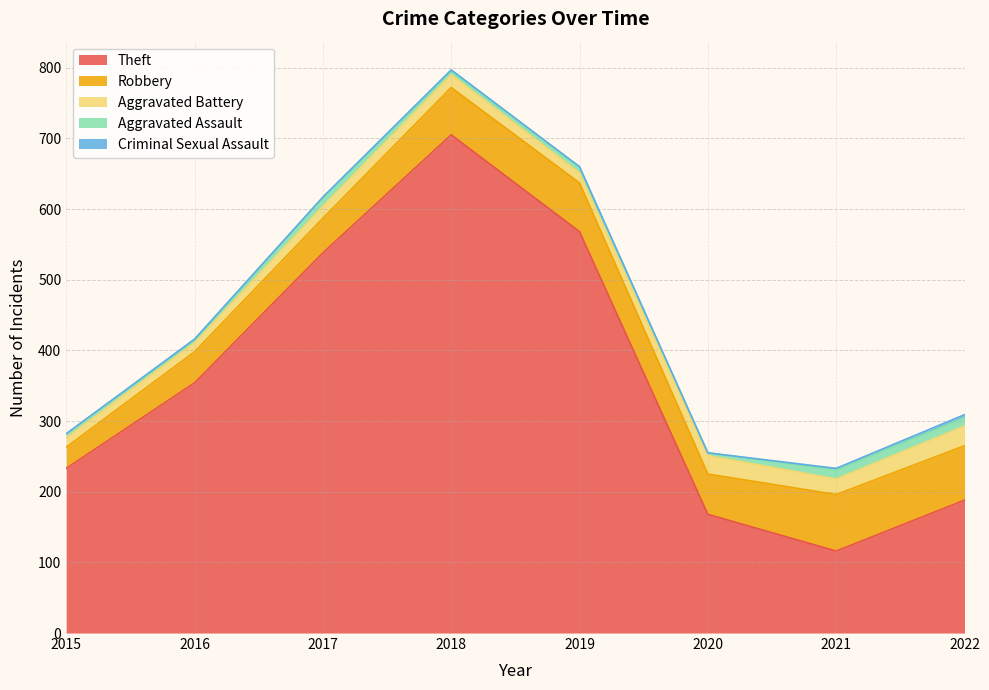

How many values in the Robbery series are below 67?

4